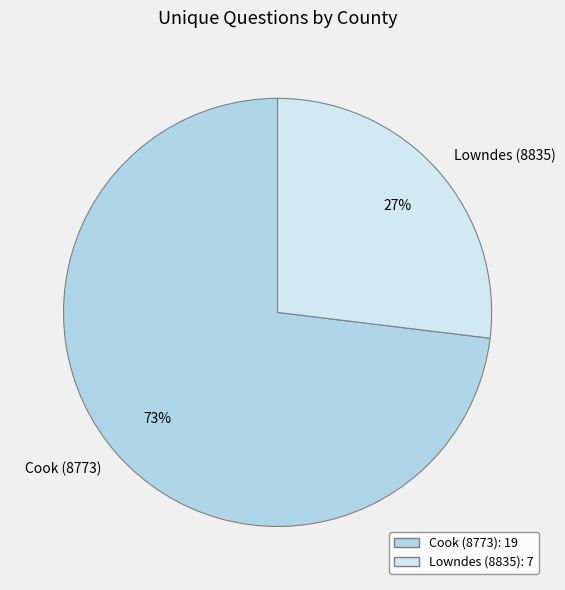

Count the number of slices in the pie.

2